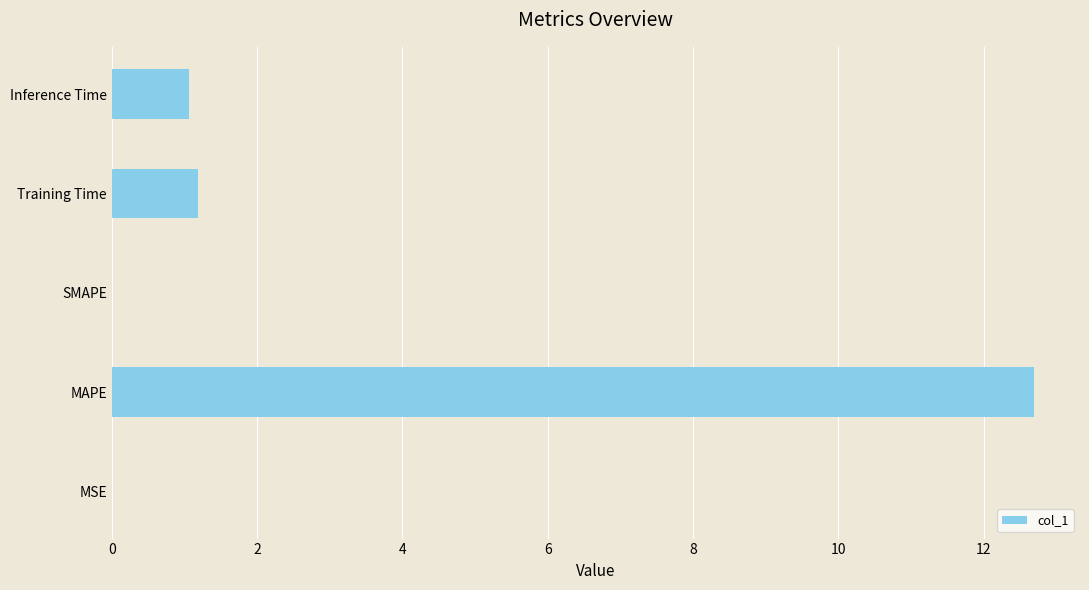

The chart shows a value of 1.2 at Training Time. True or false?

True